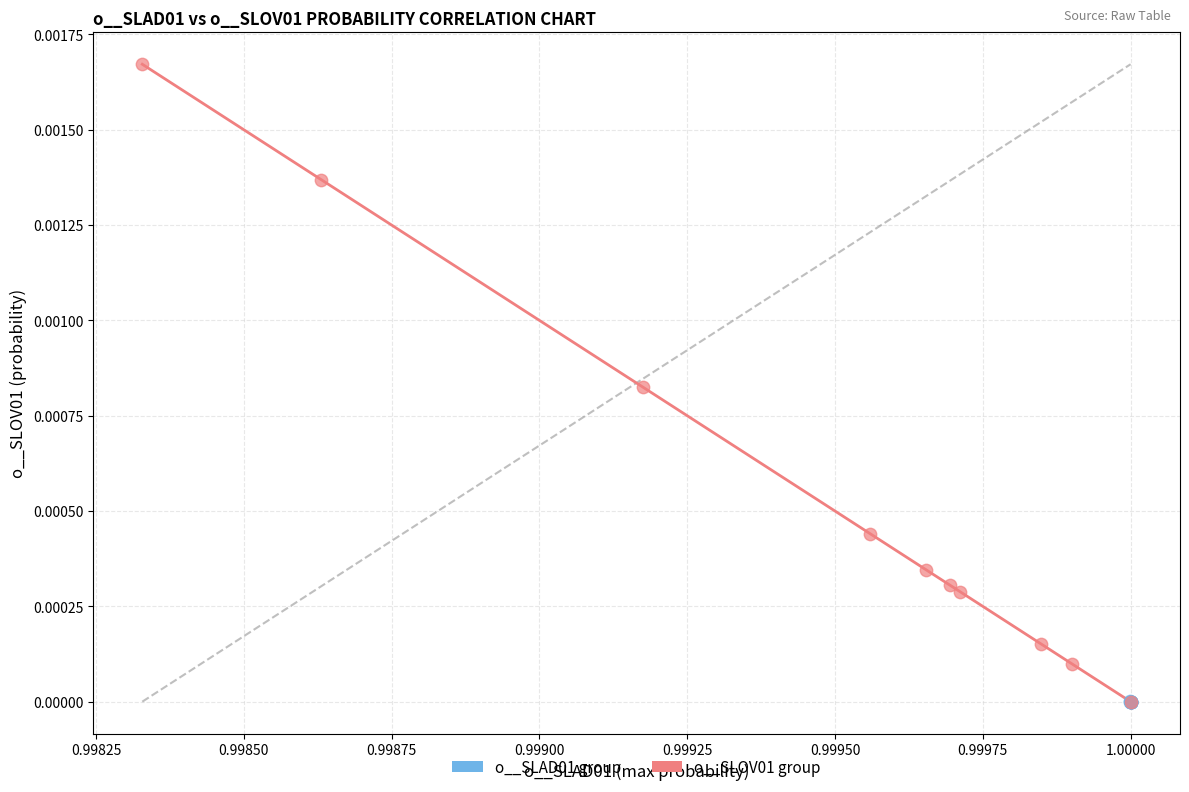

Which series has the widest spread of Y values?

o__SLOV01 group